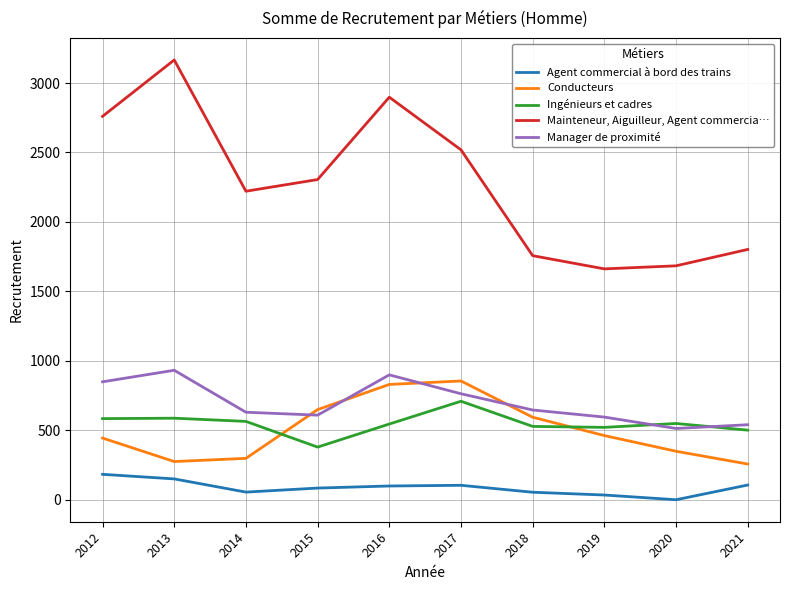

What is the spread (max minus min) of values at 2016?

2799